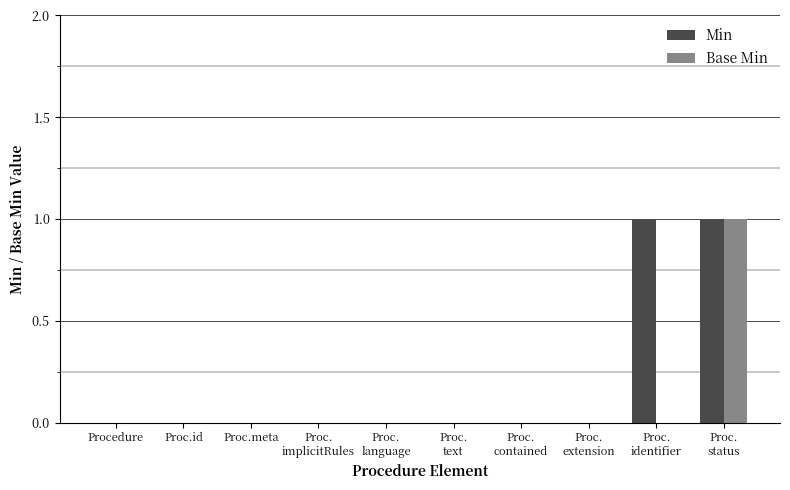

Count the Base Min values in the range 0 to 1.

10